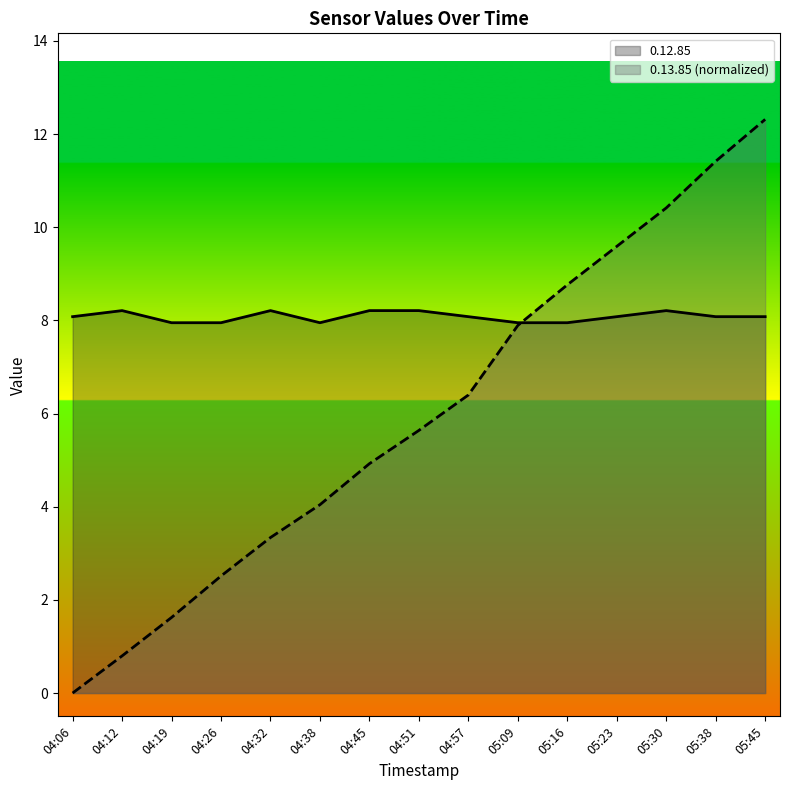

What is the approximate value of 0.12.85 at 04:32?

8.2